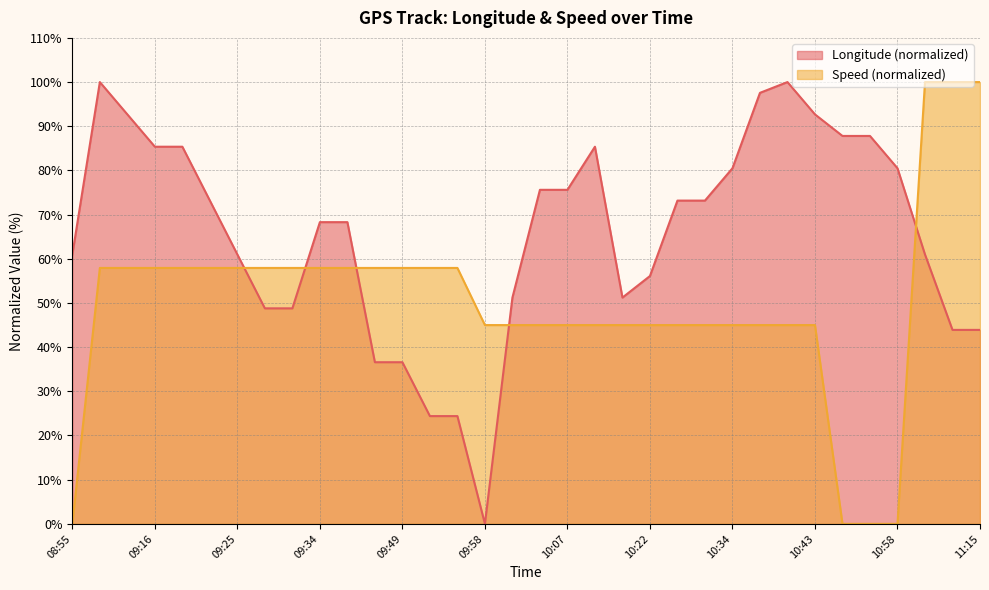

How many lines are shown in the chart?

2